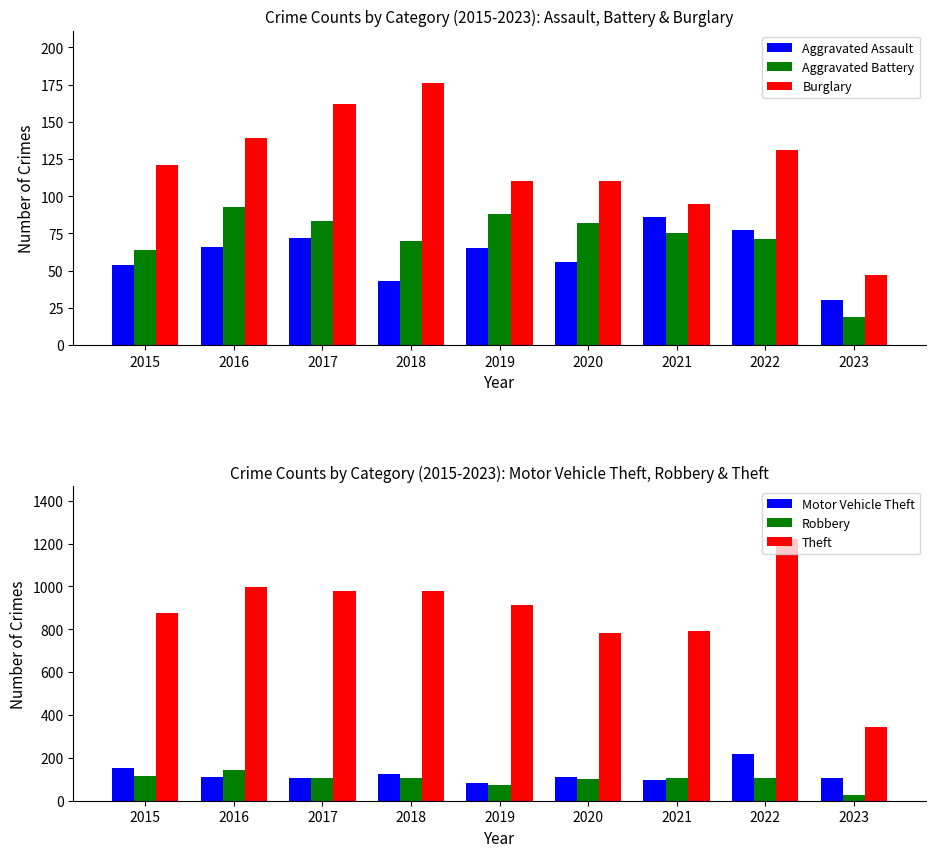

What are all the series names shown in the legend?

Aggravated Assault, Aggravated Battery, Burglary, Motor Vehicle Theft, Robbery, Theft